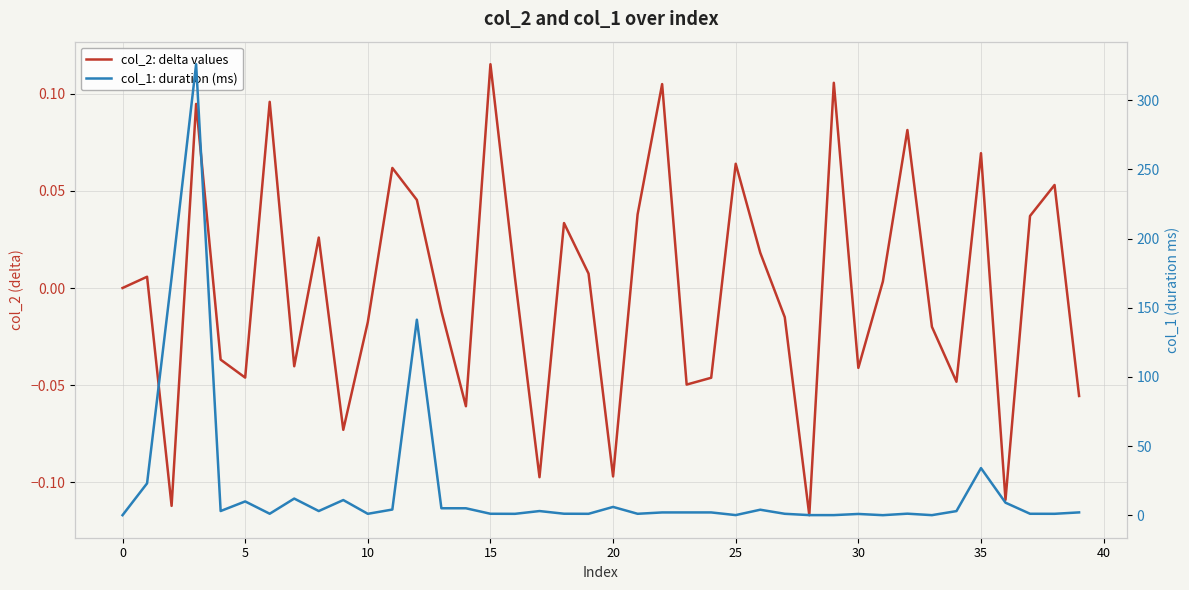

Which has a higher value, 12 or 25?

25